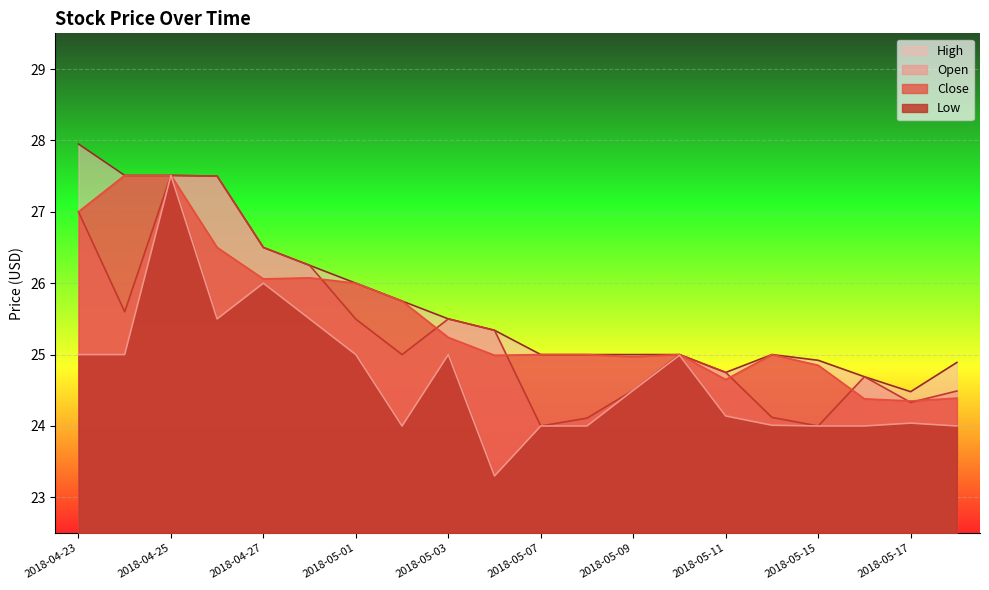

What is the sum of the Open values at 2018-05-04 and 2018-05-09?

49.8